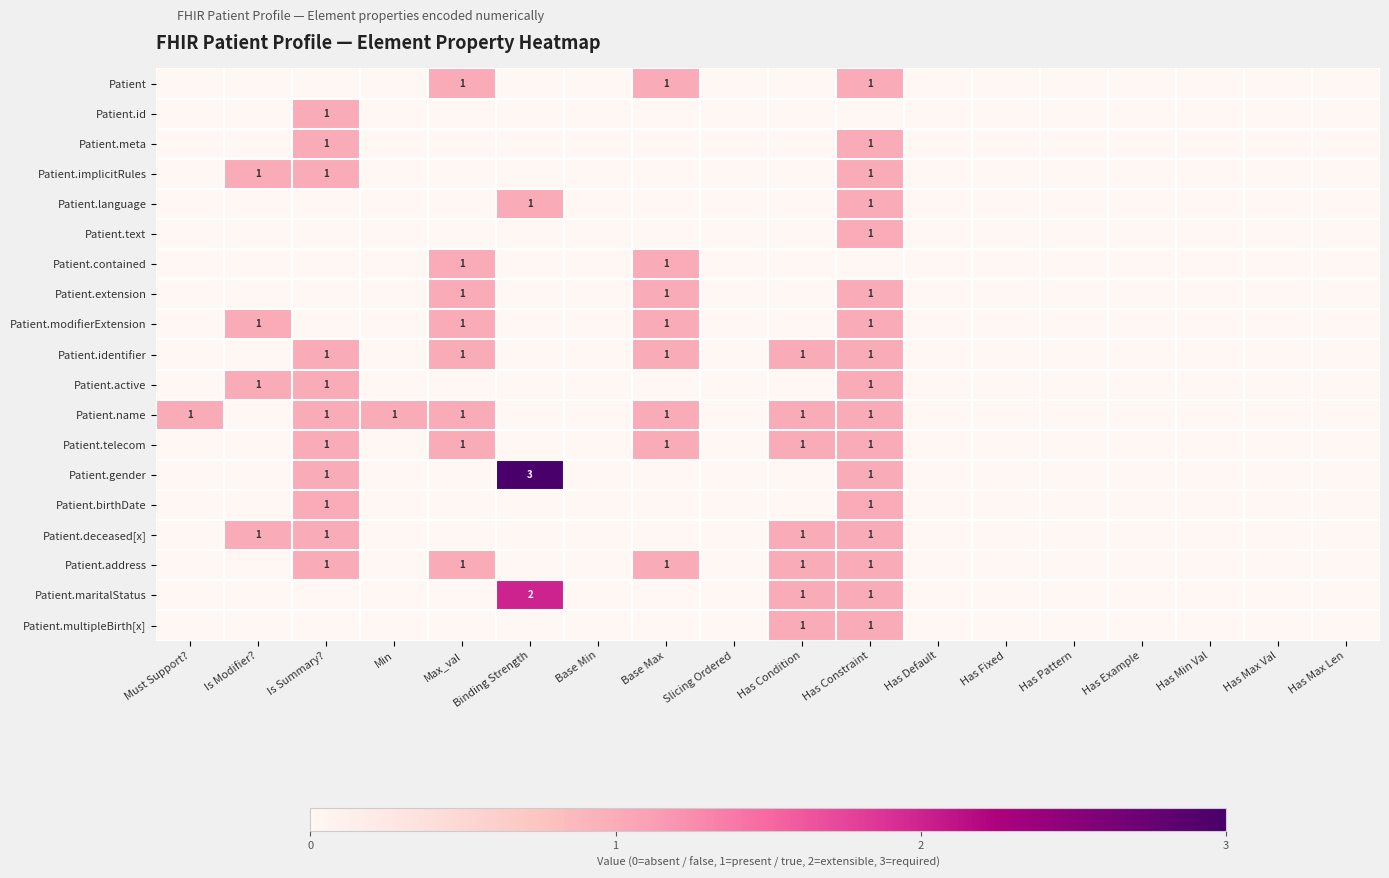

Which has a higher value, Has Max Len or Has Max Val?

Has Max Len